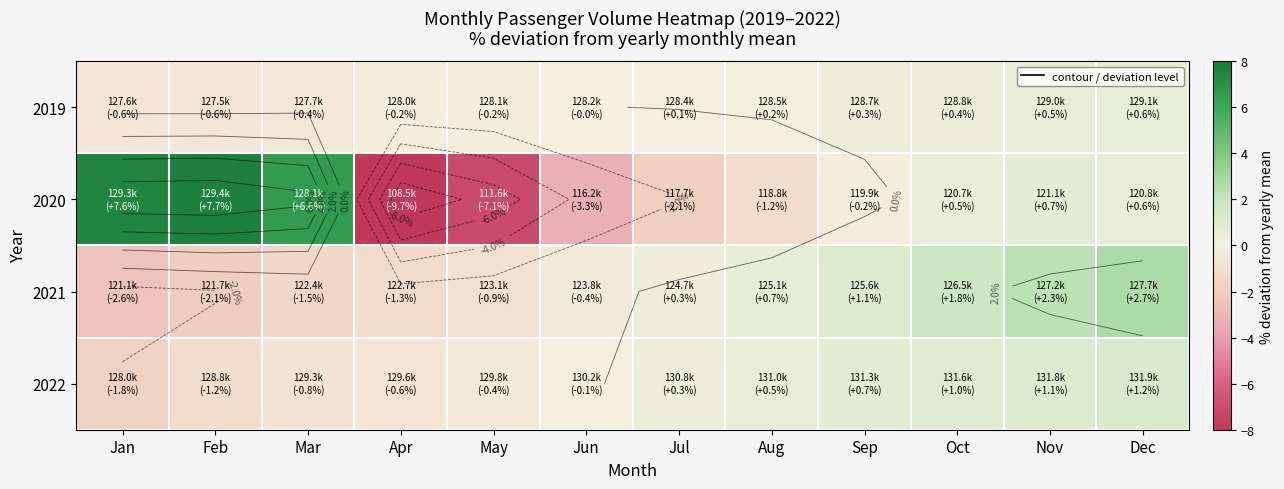

What is the lowest value of the 2022 series?

-1.8